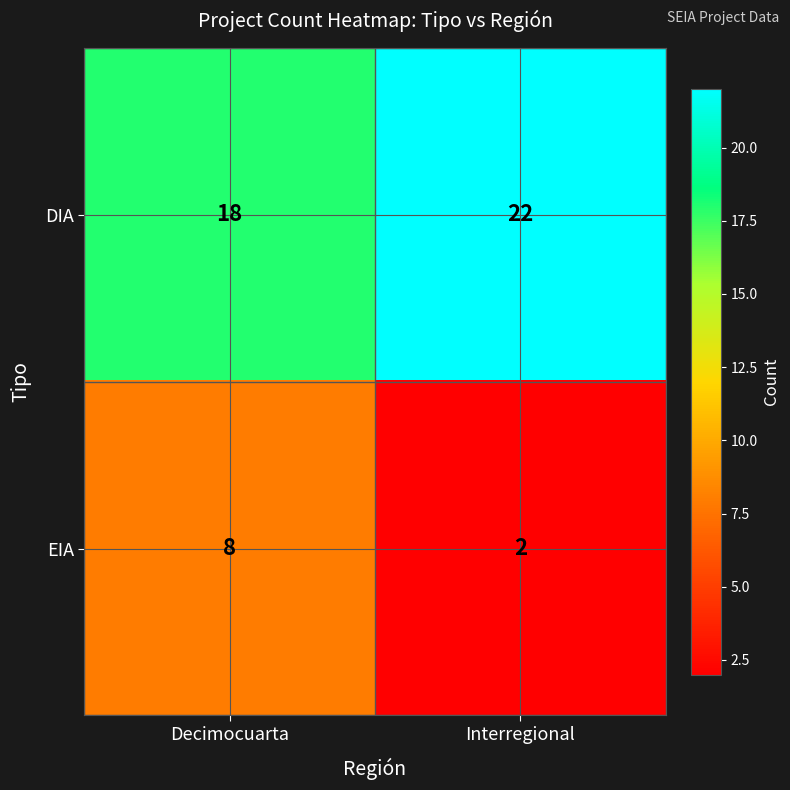

What is the spread (max minus min) of values at Decimocuarta?

10